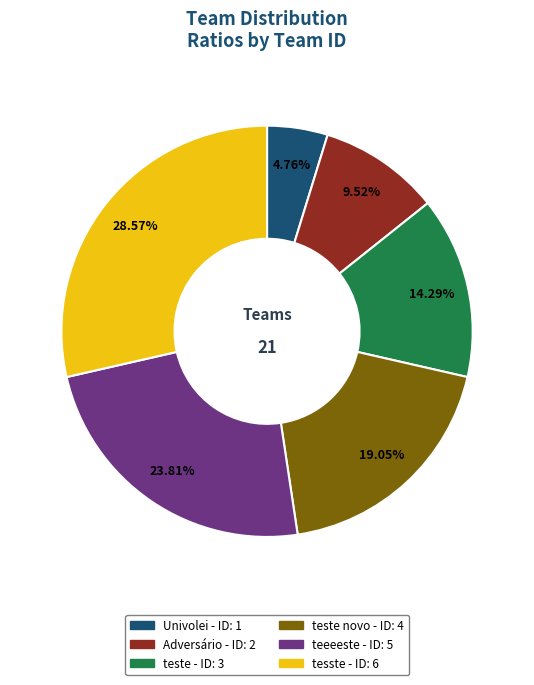

Is there any slice that represents more than half of the pie?

No